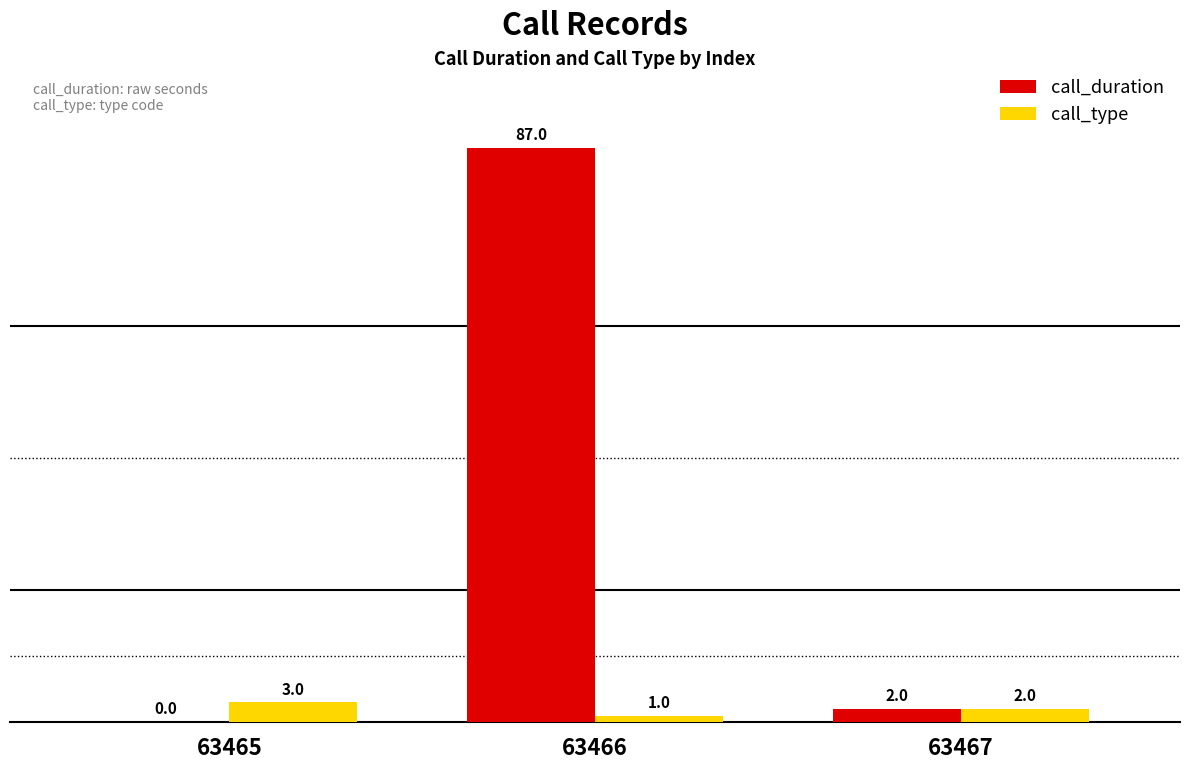

What is the average value of the call_type series?

2